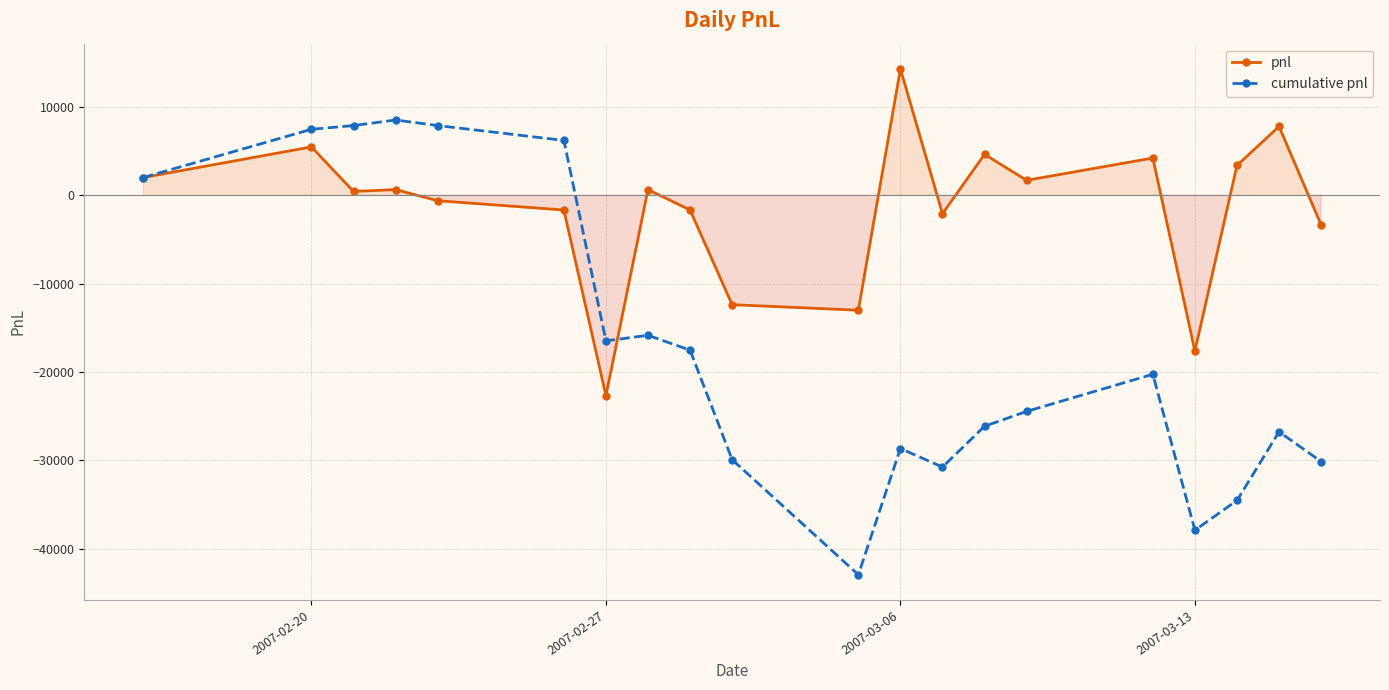

How many times do pnl and cumulative pnl cross each other?

1